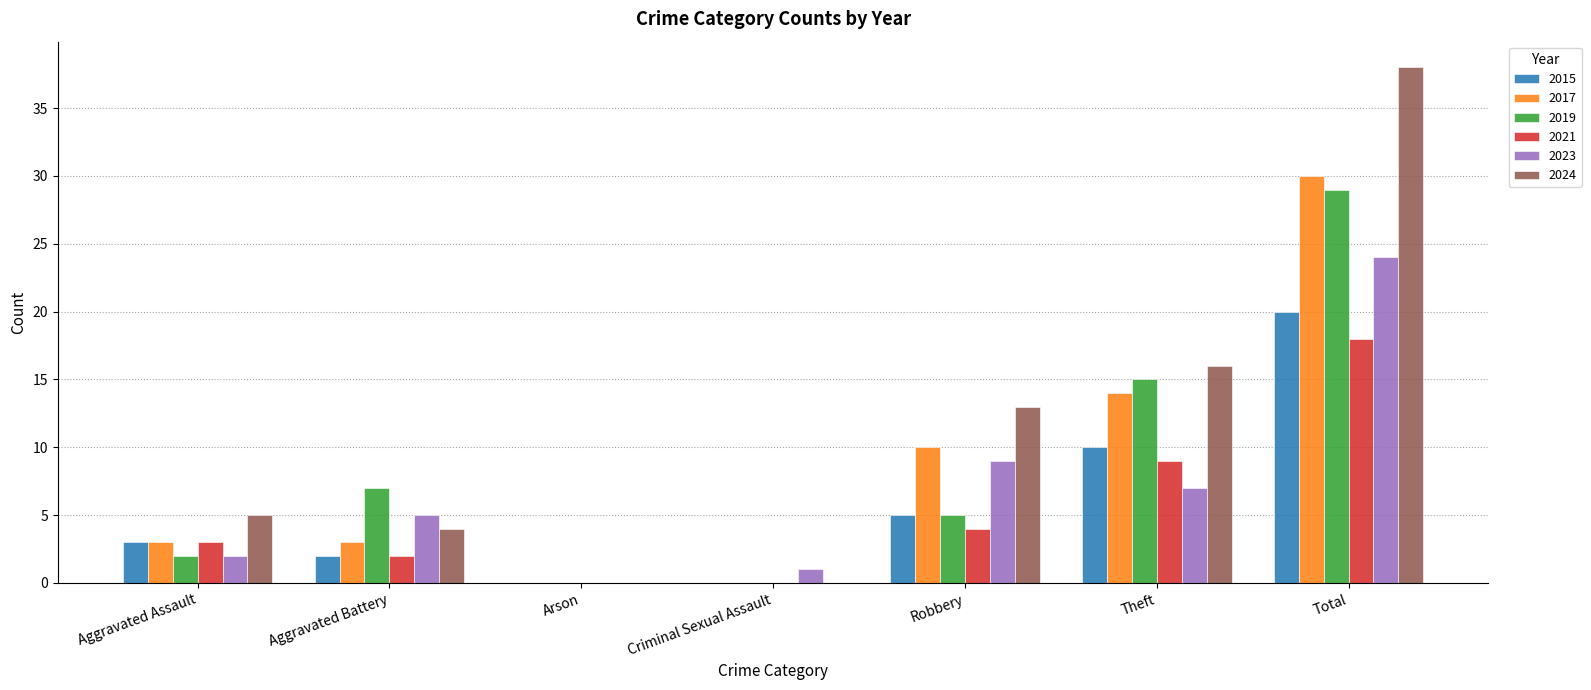

What is the sum of the 2024 values at Arson and Theft?

16